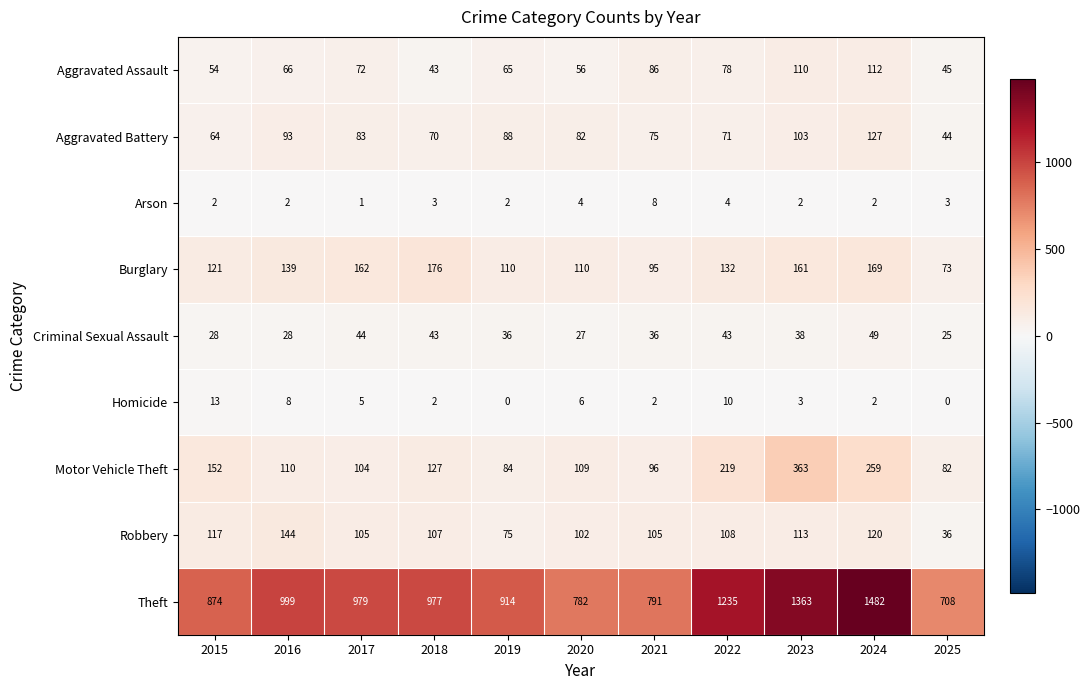

True or false: Aggravated Battery has a value of 119 at 2020.

False